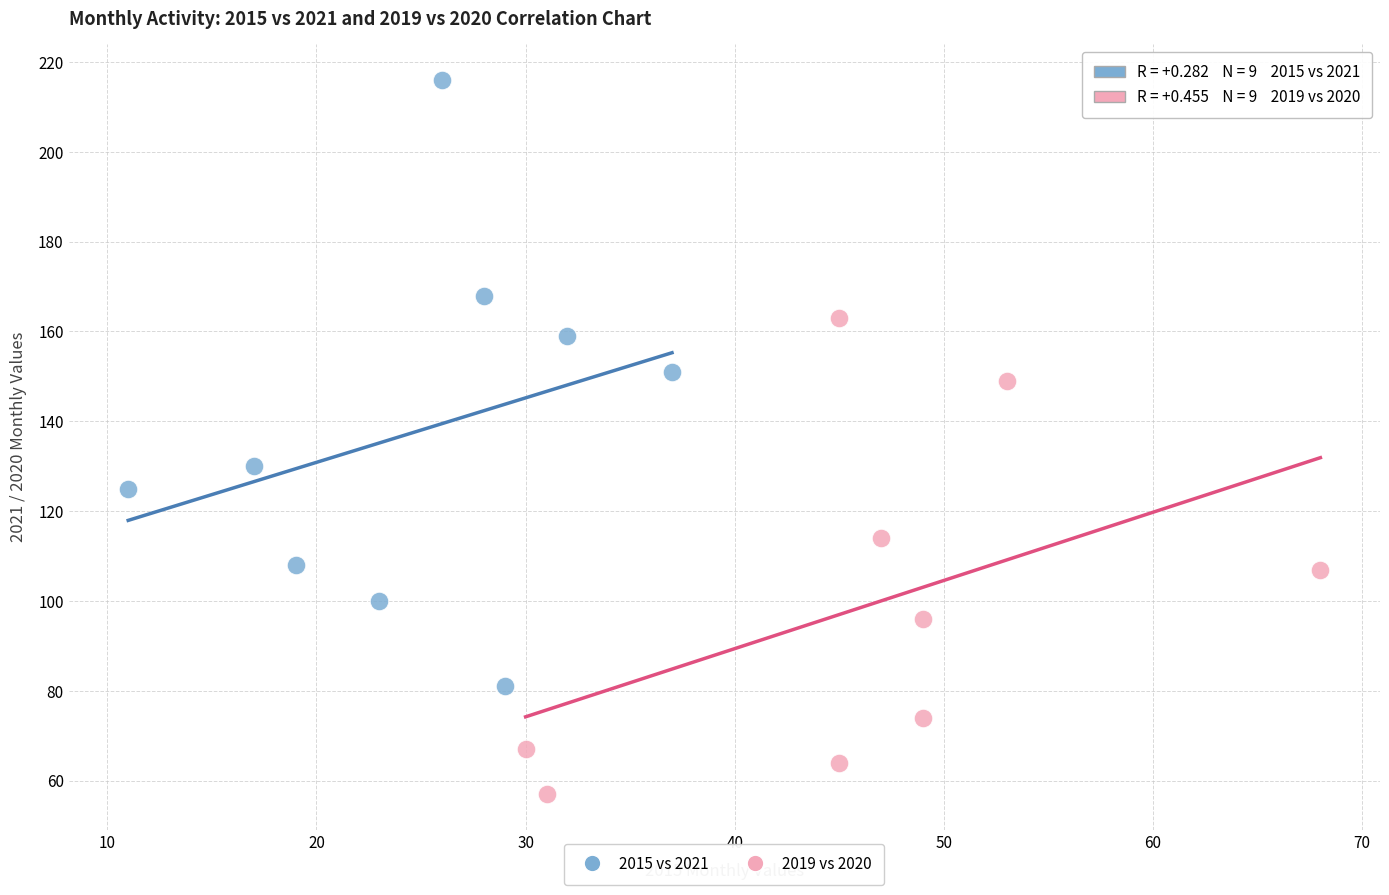

Which series reaches the maximum Y coordinate?

2015 vs 2021